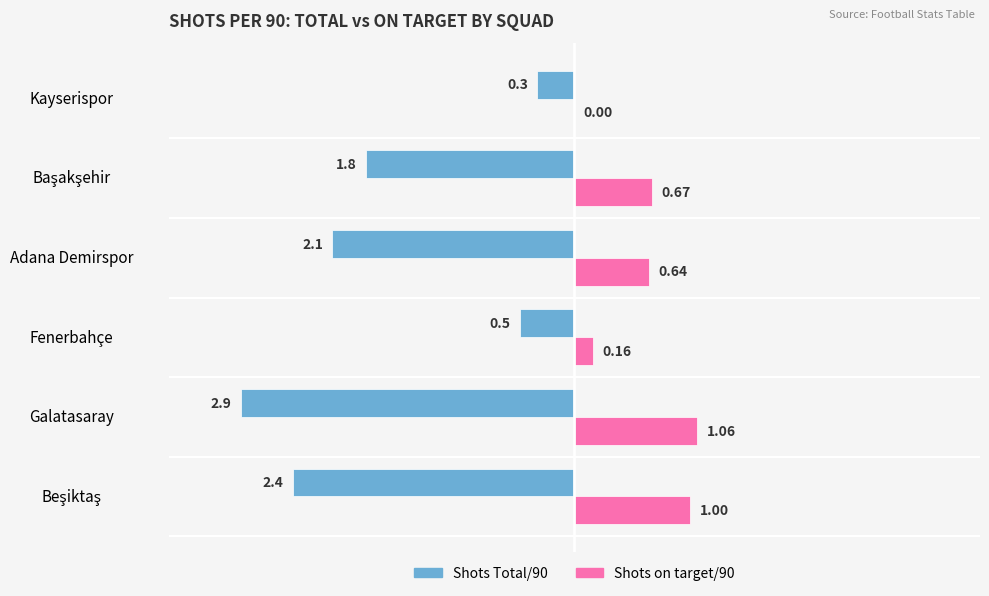

Which label corresponds to the largest value in the chart?

Galatasaray